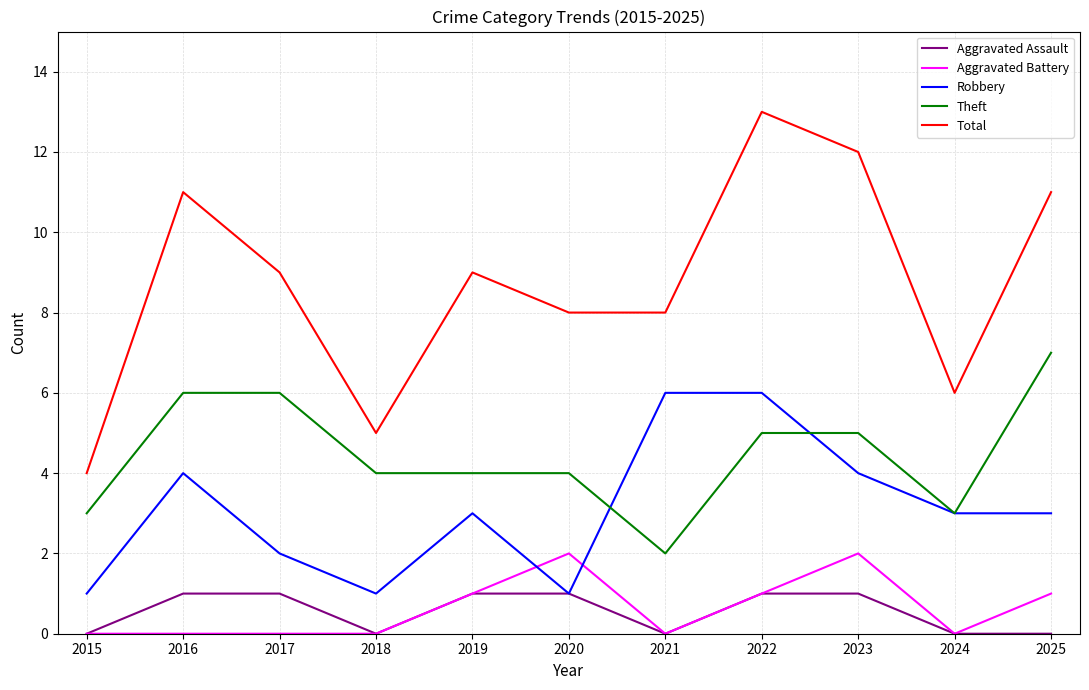

Reading right to left, extract all data points from this chart.

Aggravated Assault: 0	0	1	1	0	1	1	0	1	1	0
Aggravated Battery: 1	0	2	1	0	2	1	0	0	0	0
Robbery: 3	3	4	6	6	1	3	1	2	4	1
Theft: 7	3	5	5	2	4	4	4	6	6	3
Total: 11	6	12	13	8	8	9	5	9	11	4